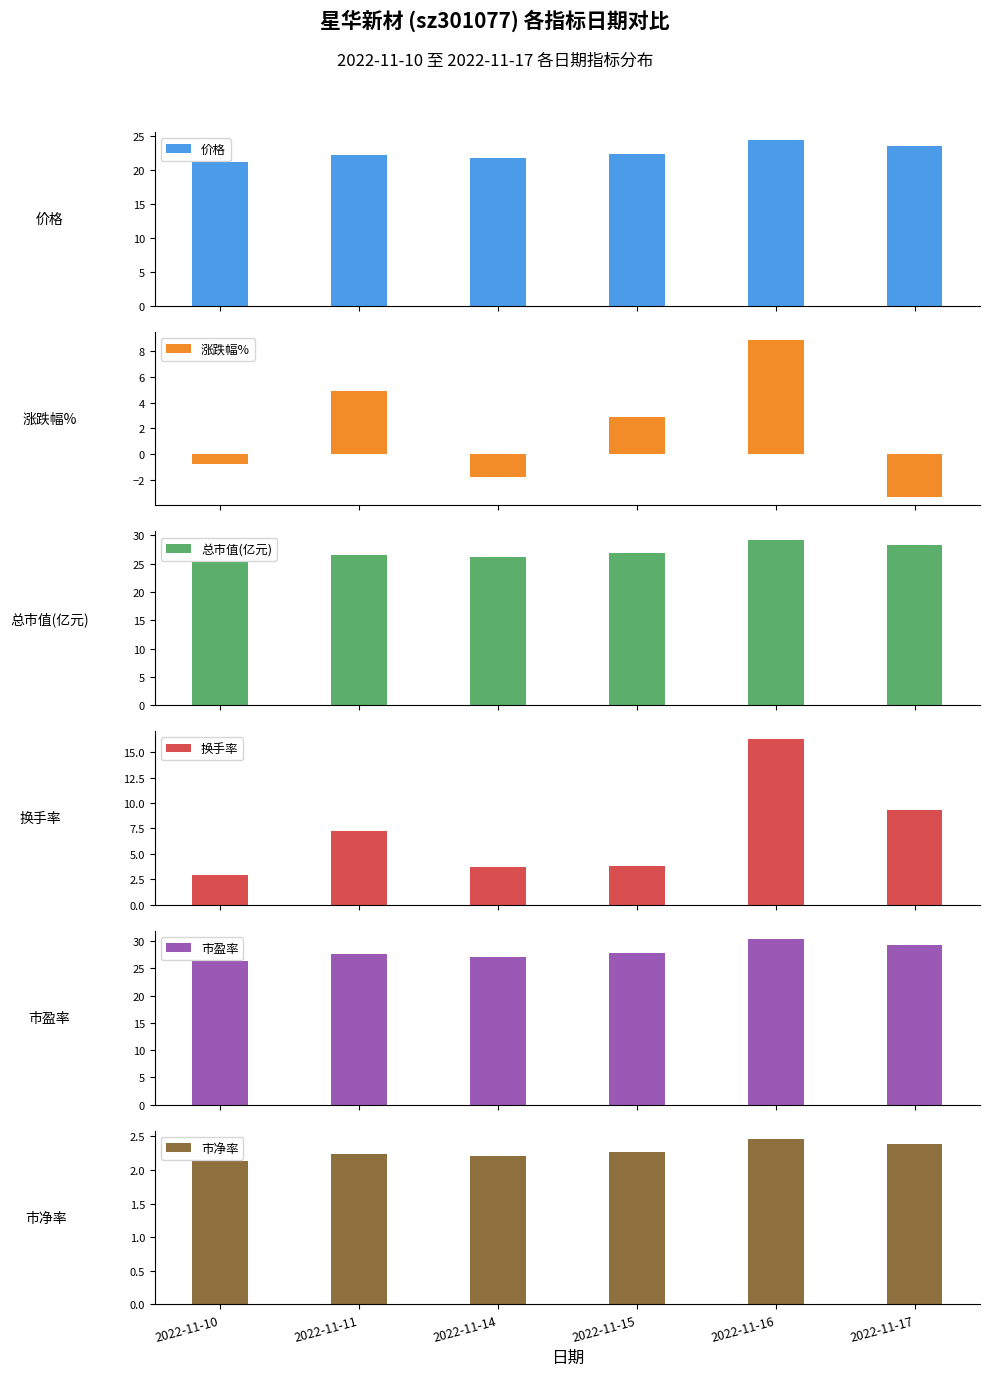

Which category has the highest value across all series?

2022-11-16